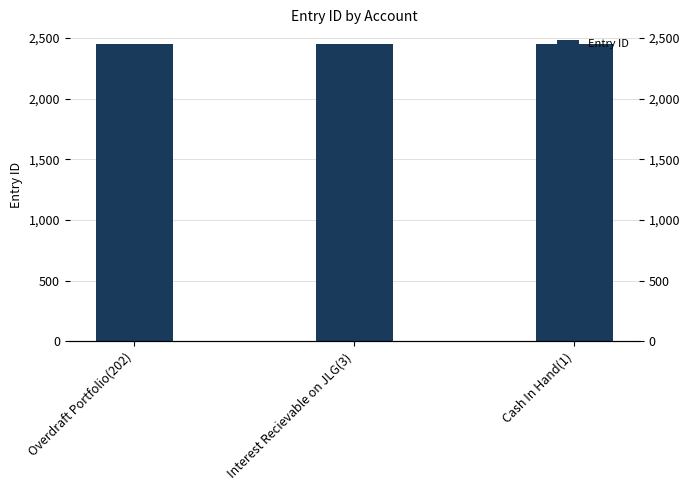

Rank the categories by value from highest to lowest.

Cash In Hand(1), Interest Recievable on JLG(3), Overdraft Portfolio(202)